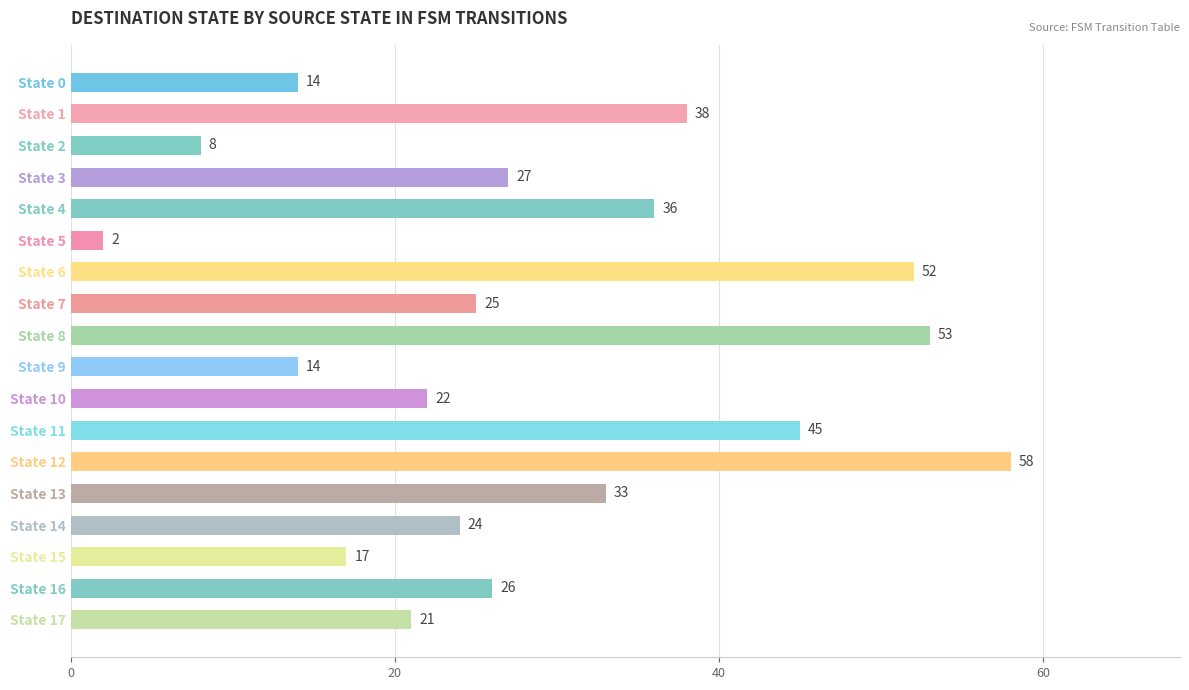

Reading top to bottom, what are all the values shown in this chart?

14	38	8	27	36	2	52	25	53	14	22	45	58	33	24	17	26	21